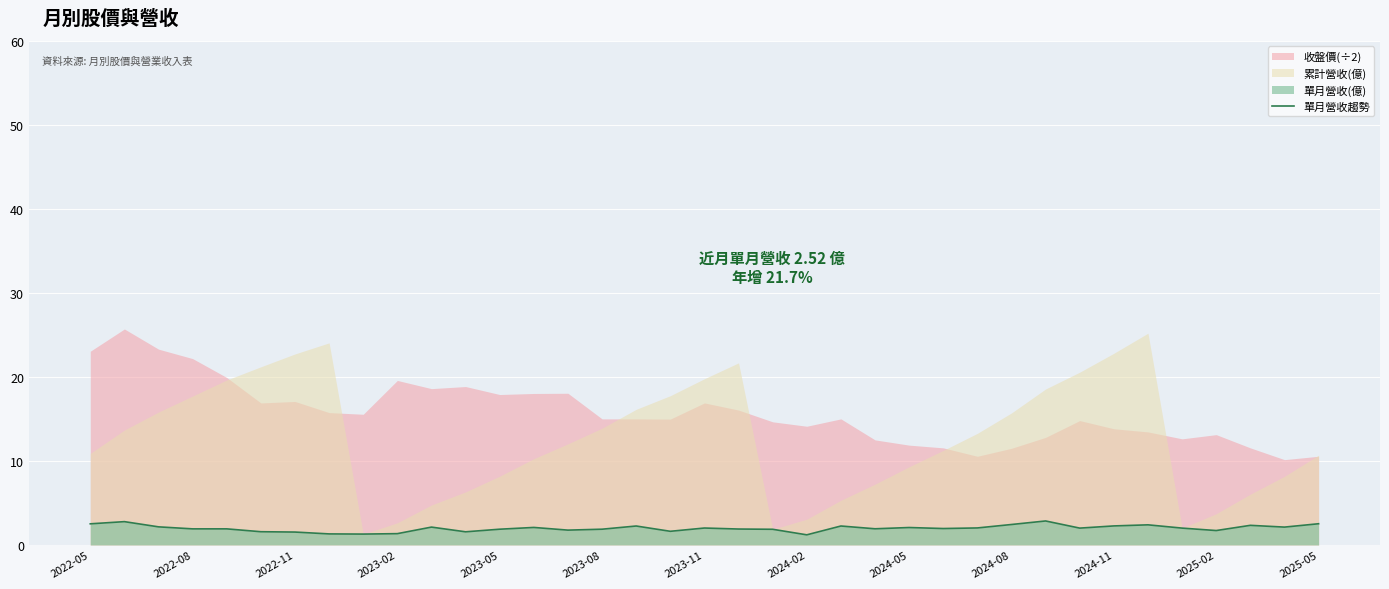

What is the maximum value for 單月營收趨勢?

2.9